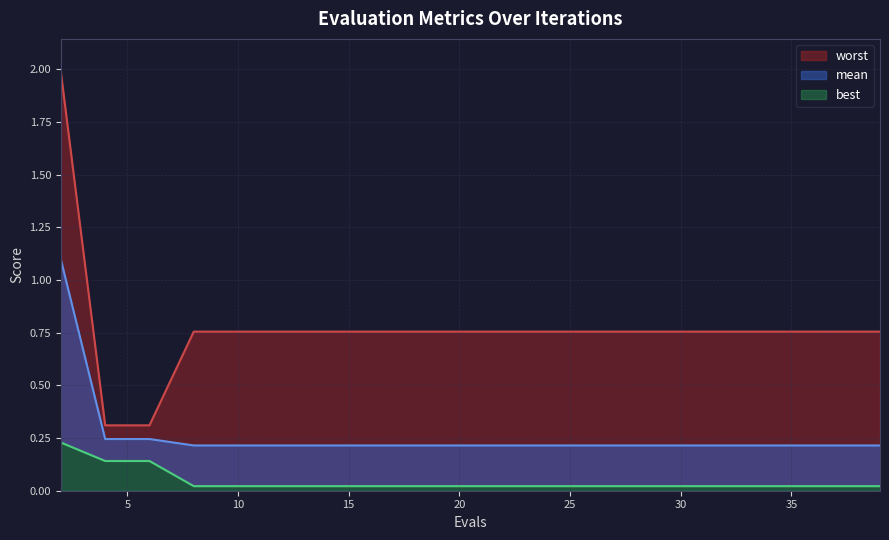

At which label is best closest to 0?

8